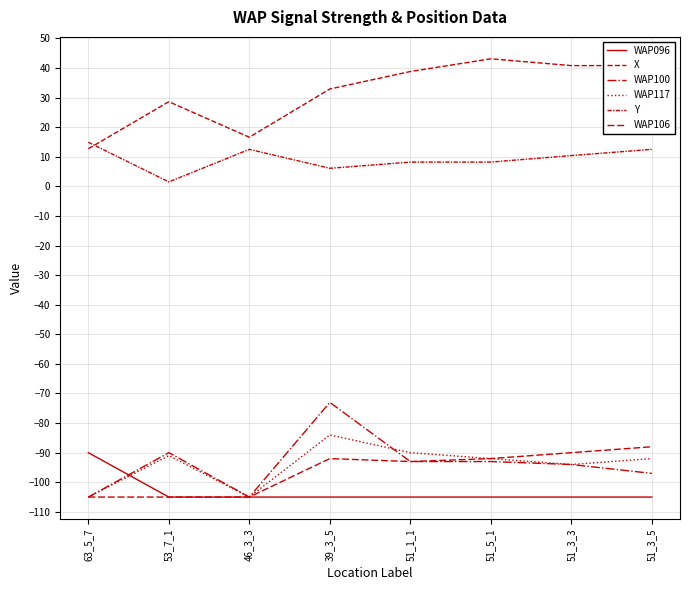

Reading left to right, transcribe all the data shown in this chart.

WAP096: -90.0	-105.0	-105.0	-105.0	-105.0	-105.0	-105.0	-105.0
X: 12.7	28.6	16.6	32.9	38.8	43.1	40.8	40.8
WAP100: -105.0	-90.0	-105.0	-73.0	-93.0	-93.0	-94.0	-97.0
WAP117: -105.0	-91.0	-105.0	-84.0	-90.0	-92.0	-94.0	-92.0
Y: 14.9	1.5	12.5	6.1	8.2	8.2	10.4	12.5
WAP106: -105.0	-105.0	-105.0	-92.0	-93.0	-92.0	-90.0	-88.0